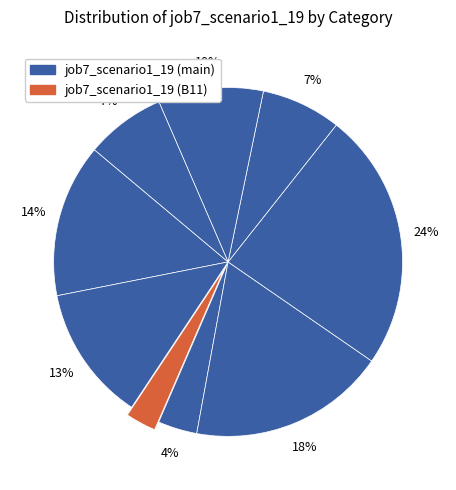

How many segments does this pie chart have?

9